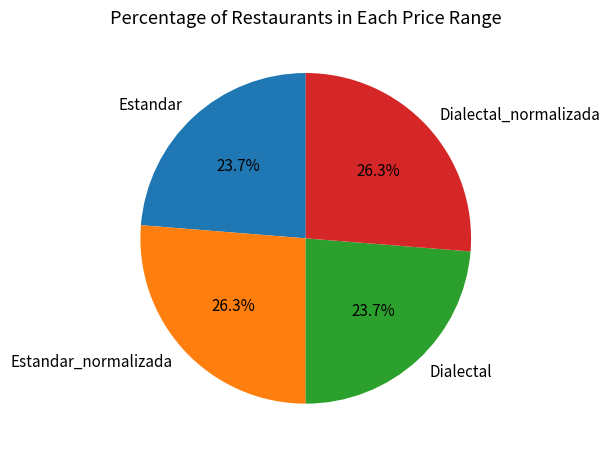

How much of the chart is everything except Dialectal?

76.3%